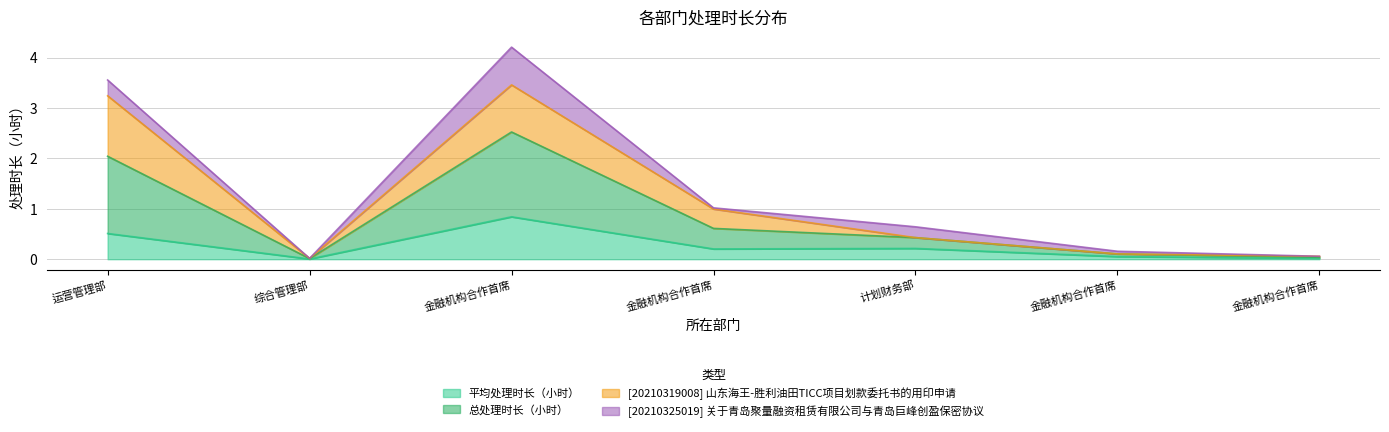

True or false: 总处理时长（小时） and 平均处理时长（小时） cross at least once.

False